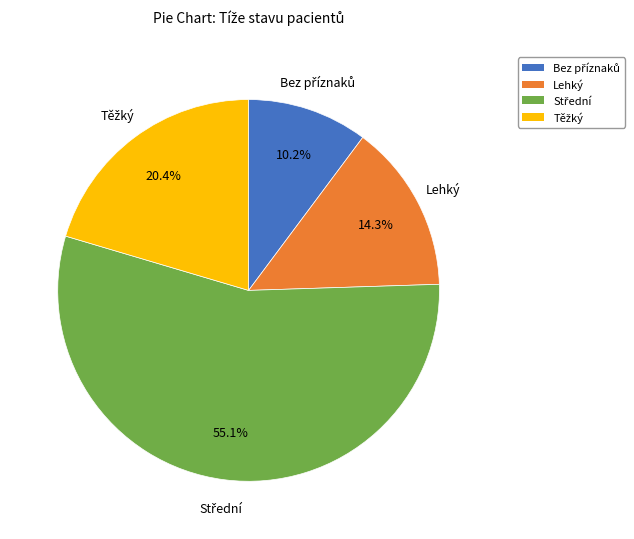

Is there a majority slice in this chart?

Yes